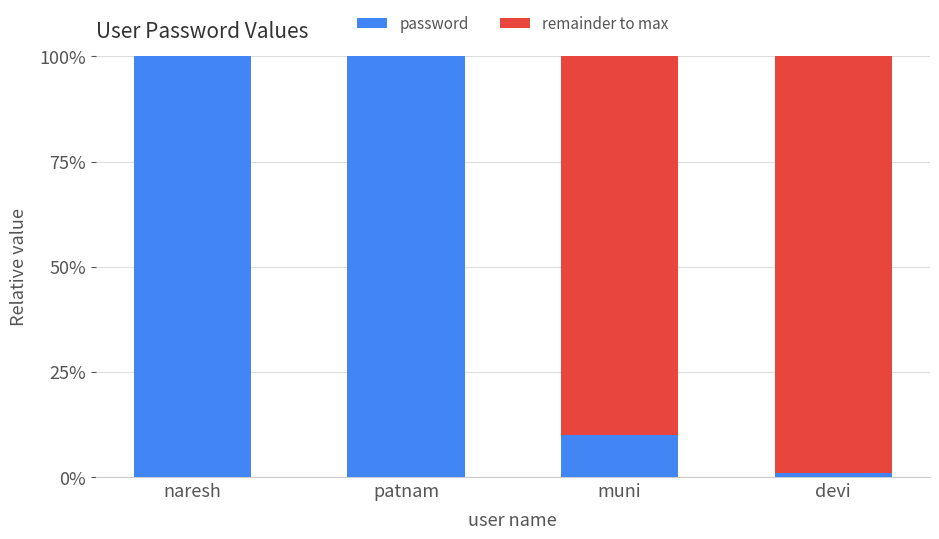

Rank the categories by remainder to max value from highest to lowest.

devi, muni, naresh, patnam